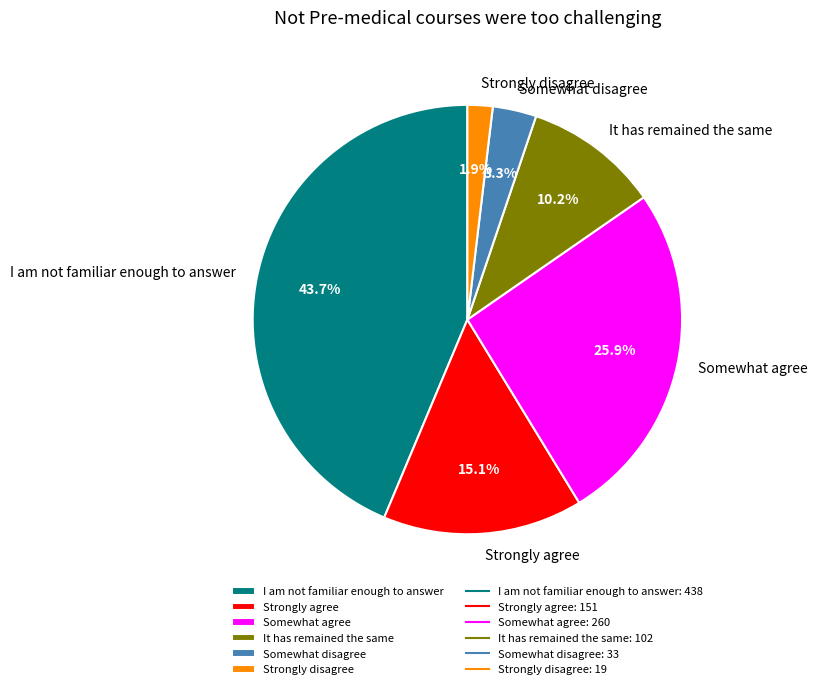

To the nearest percent, what percentage of the pie is I am not familiar enough to answer?

44%